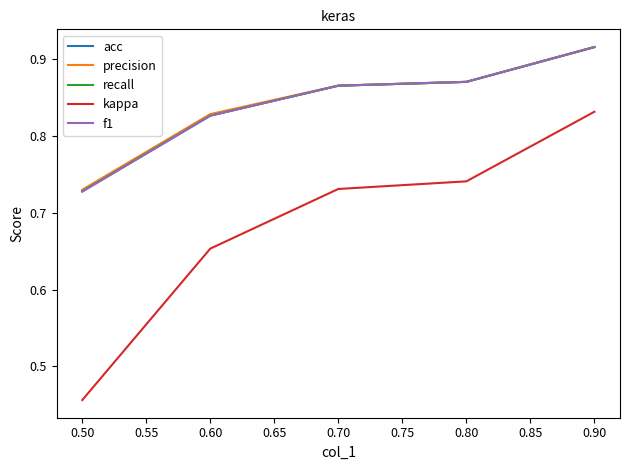

Where is precision nearest to the value 0?

0.50